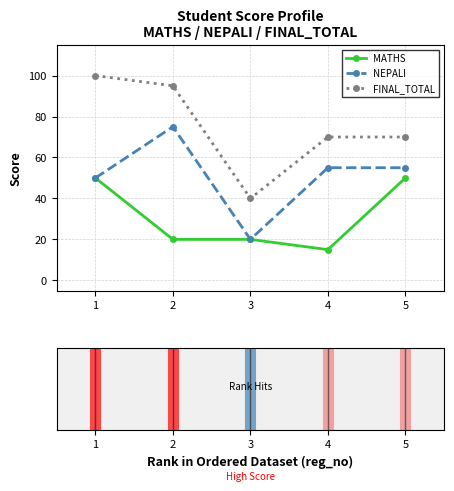

What is the average value of the MATHS series?

31